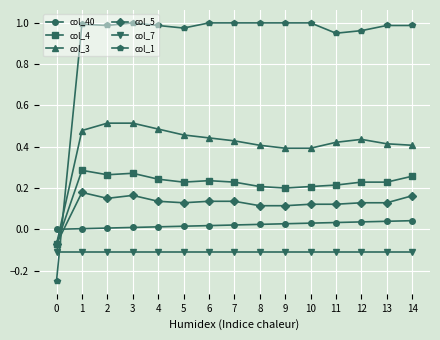

True or false: col_3 and col_40 cross at least once.

True